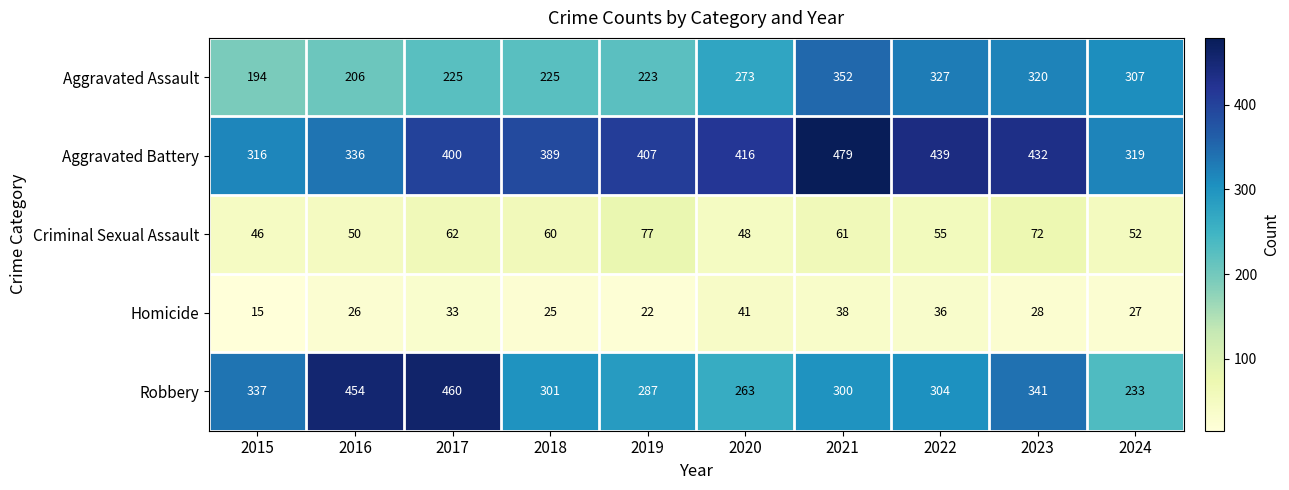

How many values in the Aggravated Assault series are below 273?

5